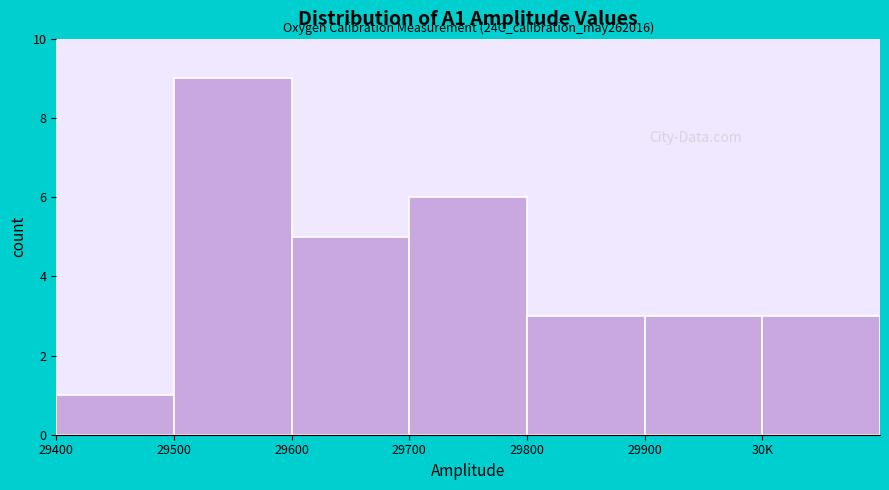

Reading left to right, transcribe all the data shown in this chart.

1	9	5	6	3	3	3